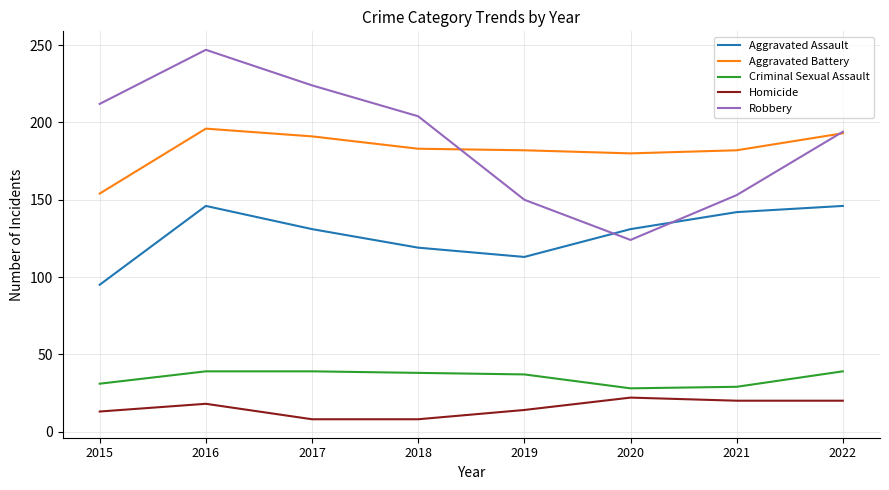

True or false: Aggravated Battery and Aggravated Assault cross at least once.

False